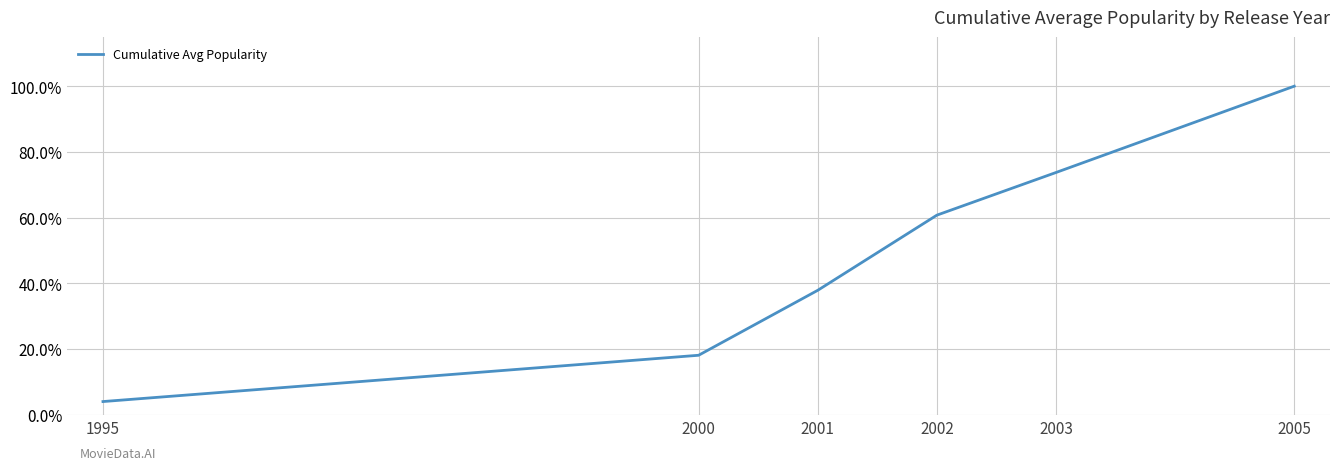

Rank the categories by value from lowest to highest.

1995, 2000, 2001, 2002, 2003, 2005